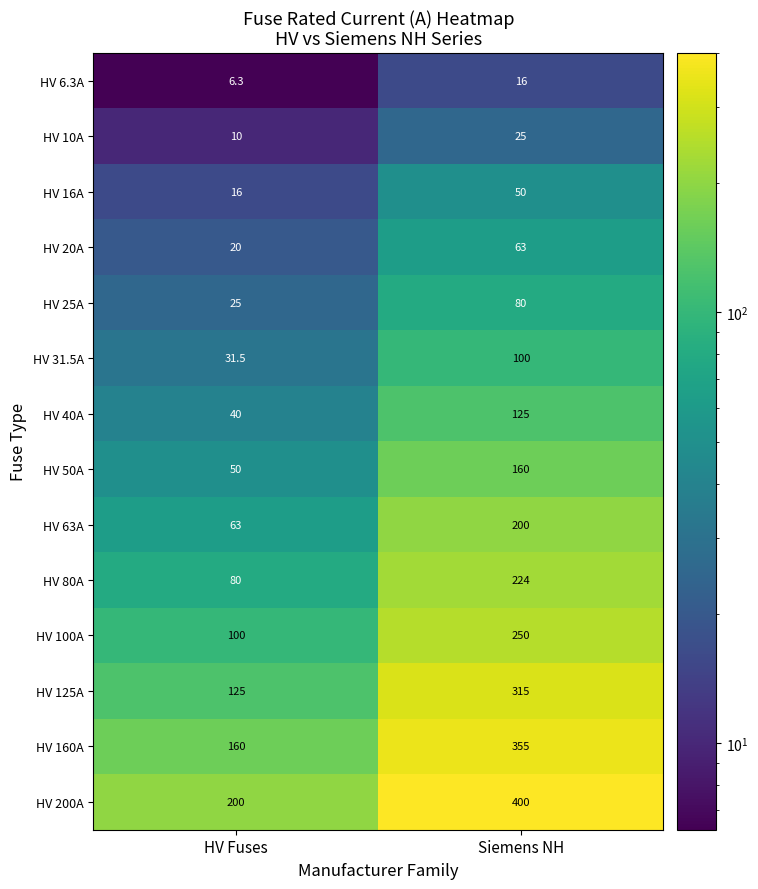

At how many categories does at least one series exceed 96?

2